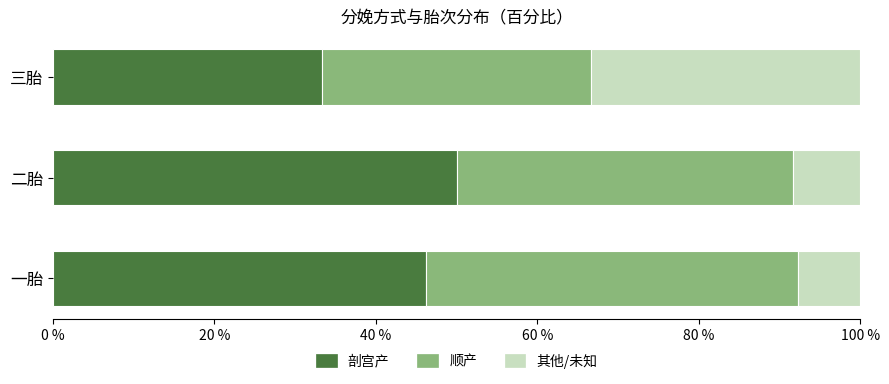

What is the average value of the 剖宫产 series?

43.2